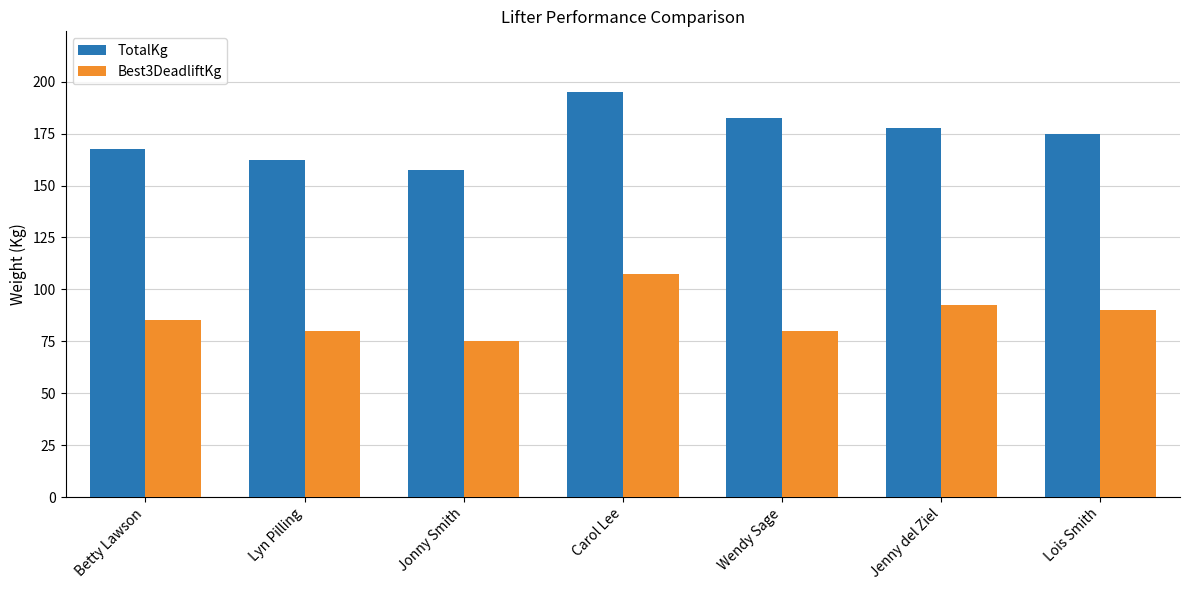

How many bars are there in each group?

2